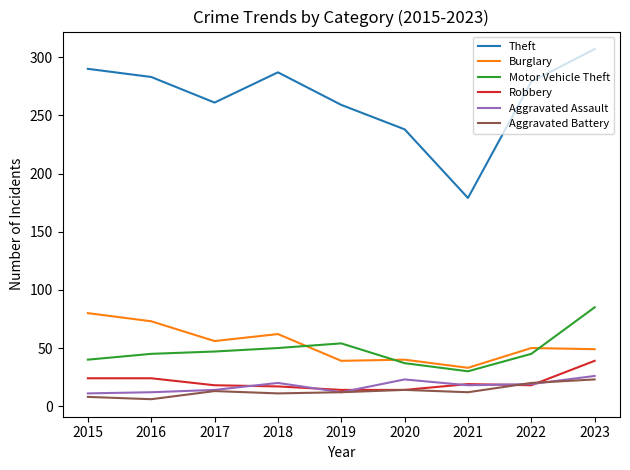

What is the greatest value displayed?

307